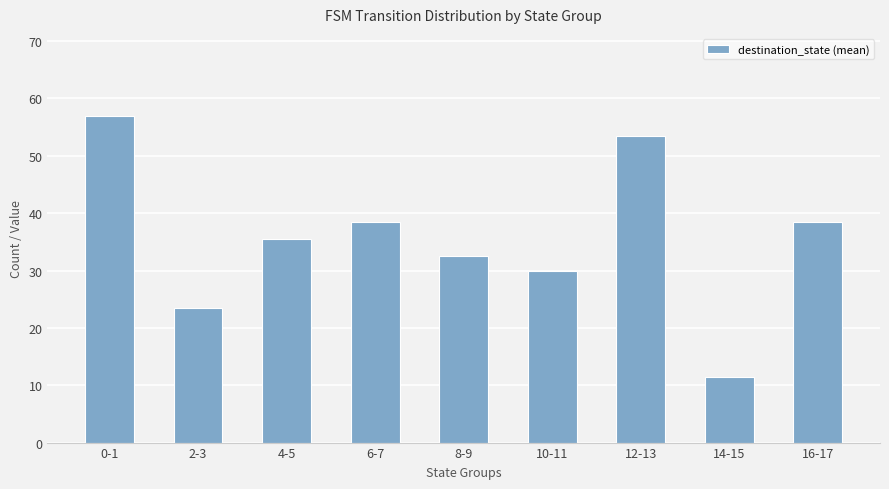

Where does the data first go above 35?

0-1